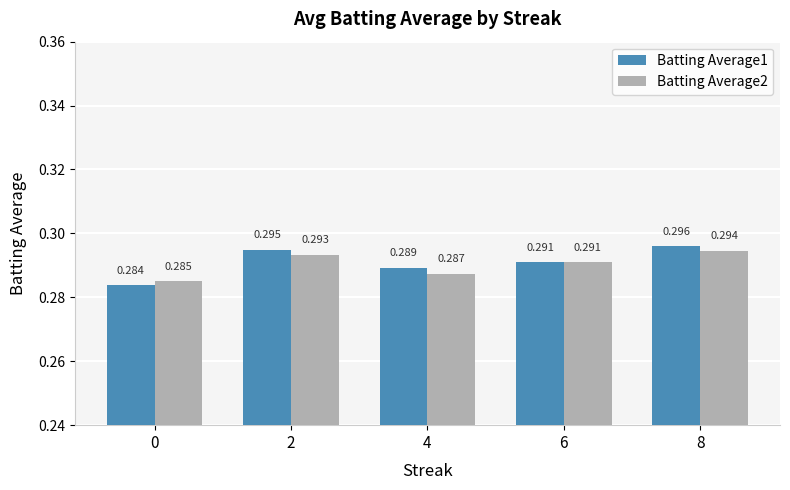

True or false: Batting Average1 has a value of 0.5 at 8.

False